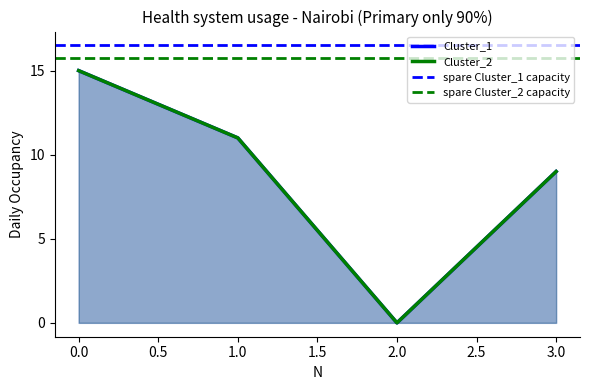

At how many categories does at least one series exceed 12?

1